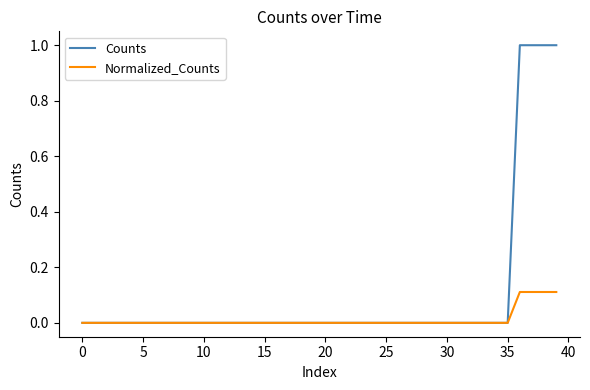

What is the maximum value shown in the chart?

1.0